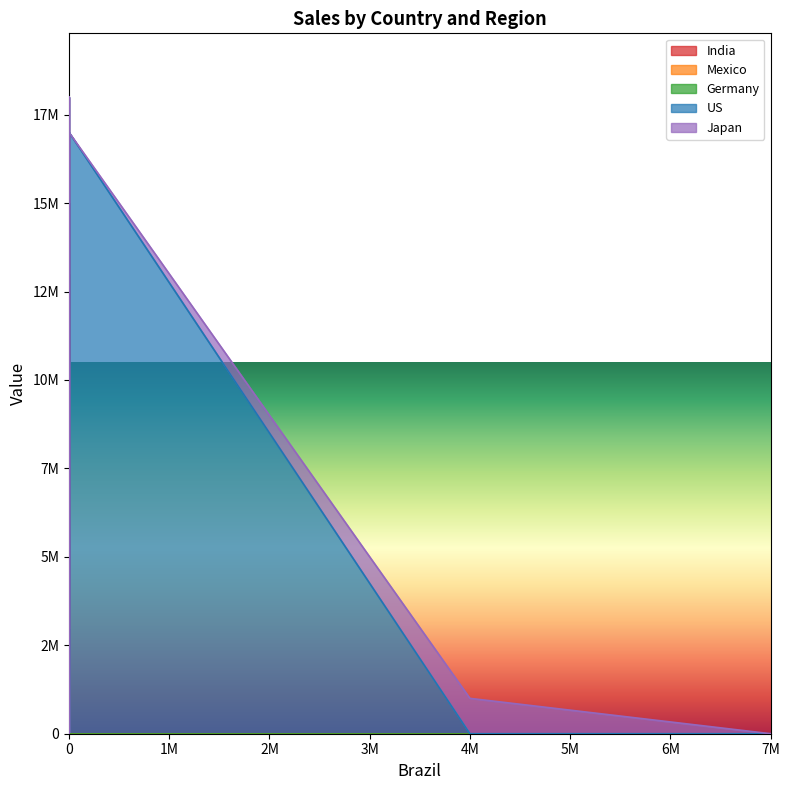

True or false: Mexico has a value of 8555497 at 7000000.

False